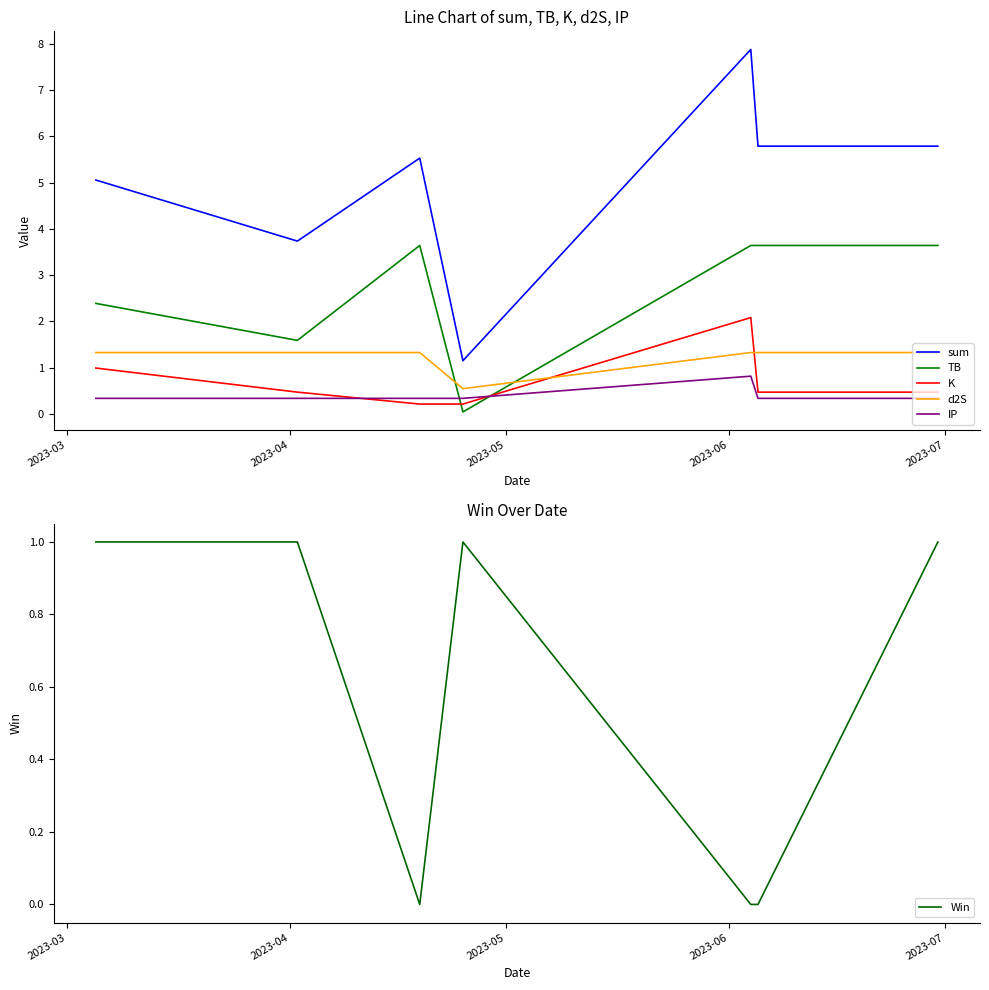

What is the highest value of the d2S series?

1.3